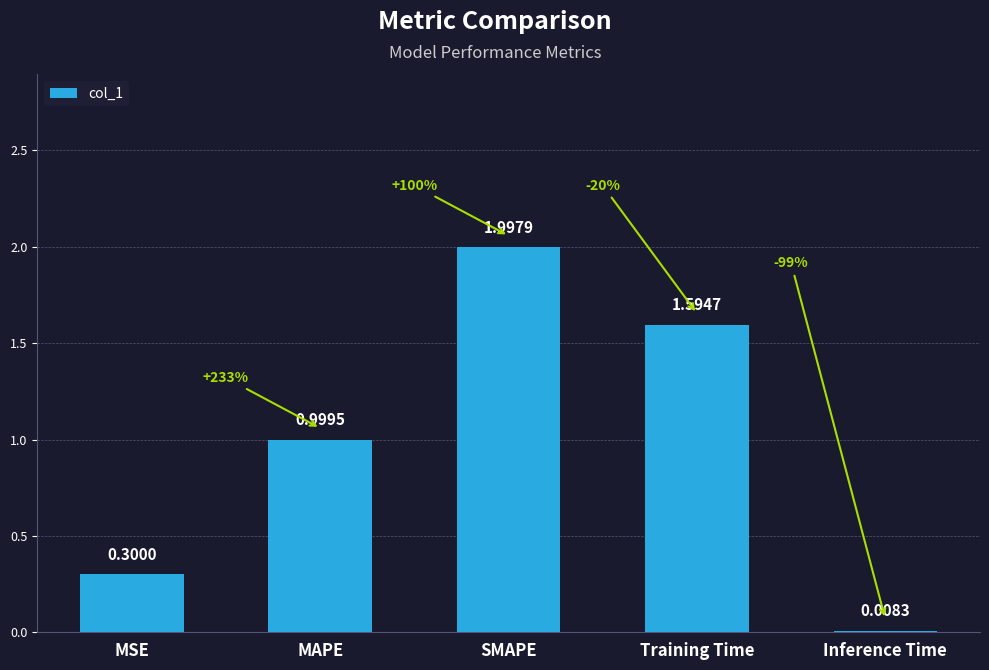

What is the sum of the values at SMAPE and Inference Time?

2.0